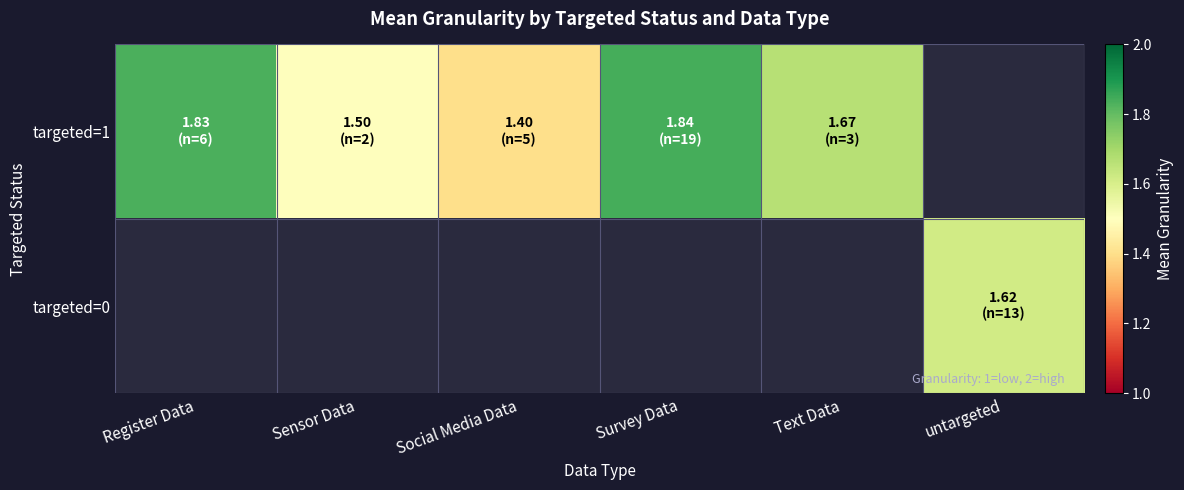

True or false: targeted=1 has a value of 0.8 at Sensor Data.

False